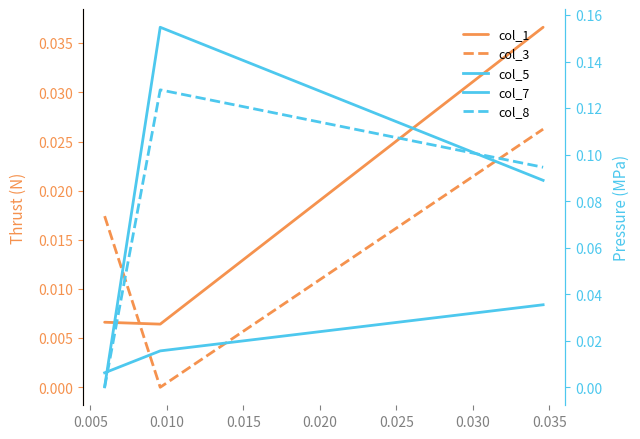

Between 0.005 and 0.010, which is larger?

0.010